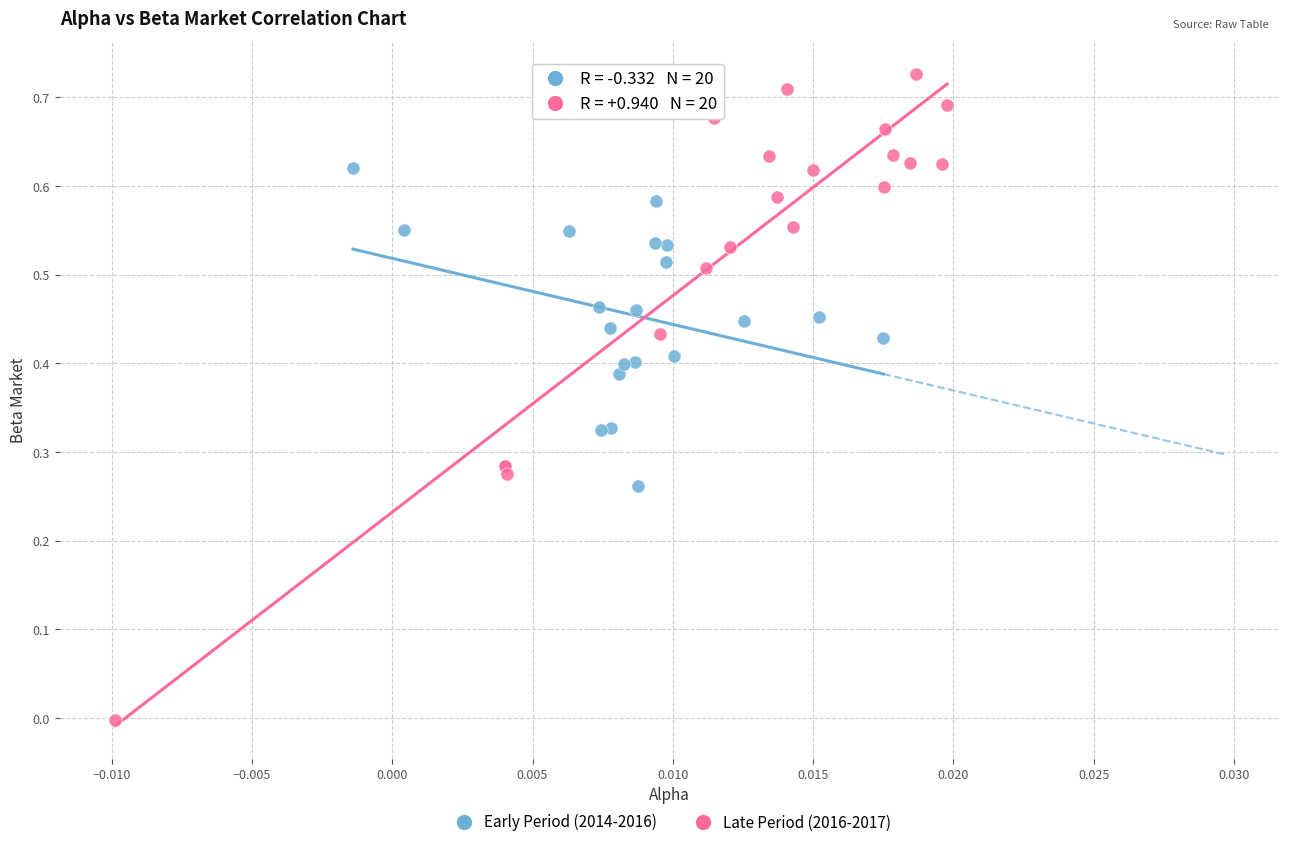

Which series has the widest spread of Y values?

Late Period (2016-2017)